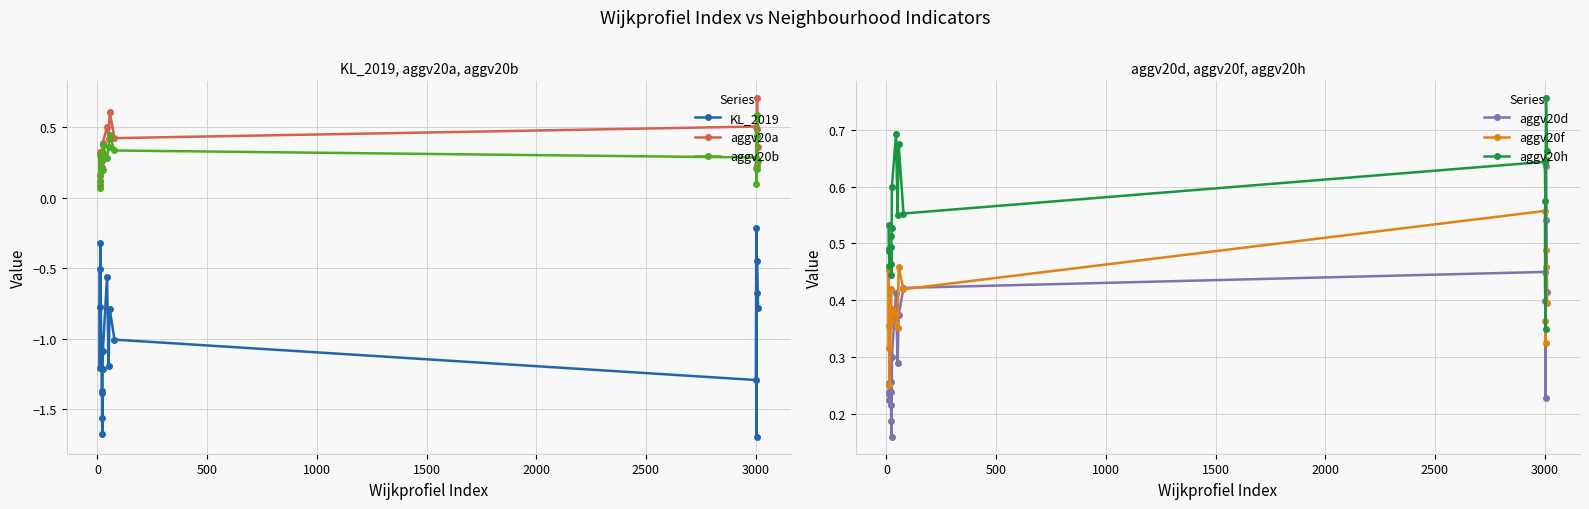

True or false: KL_2019 and aggv20a intersect in this chart.

False